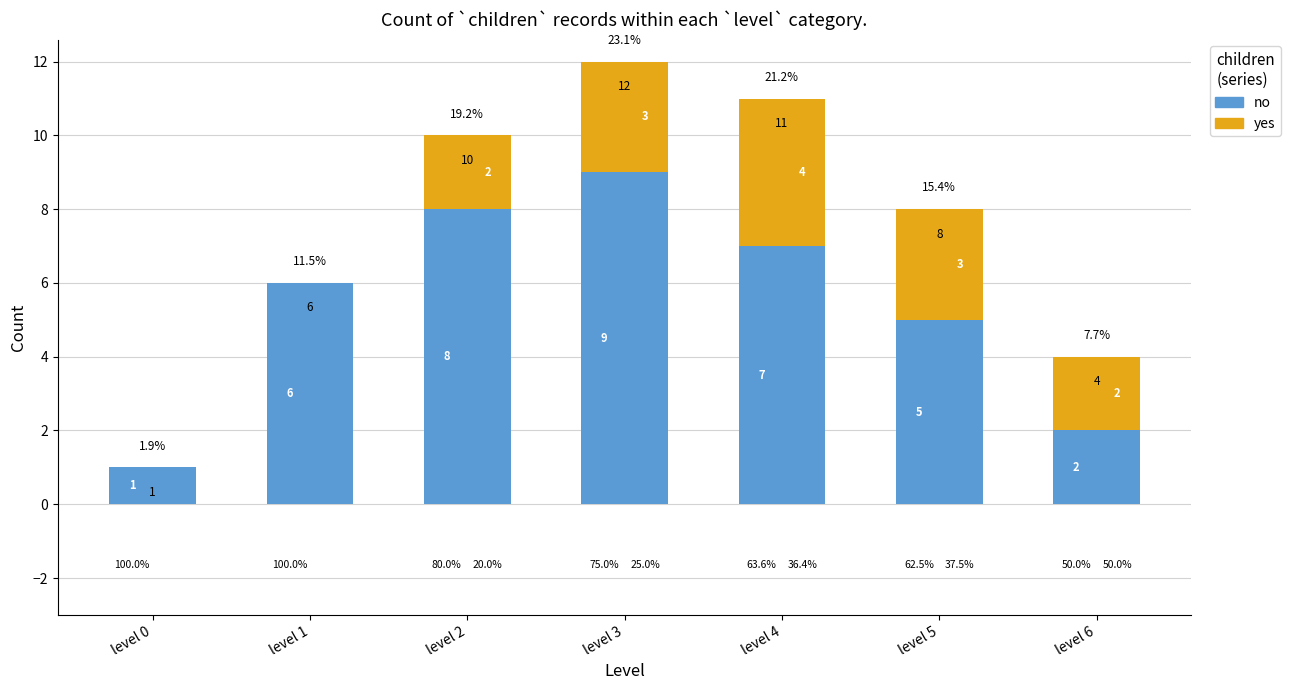

Which category has the lowest value in the no series?

level 0